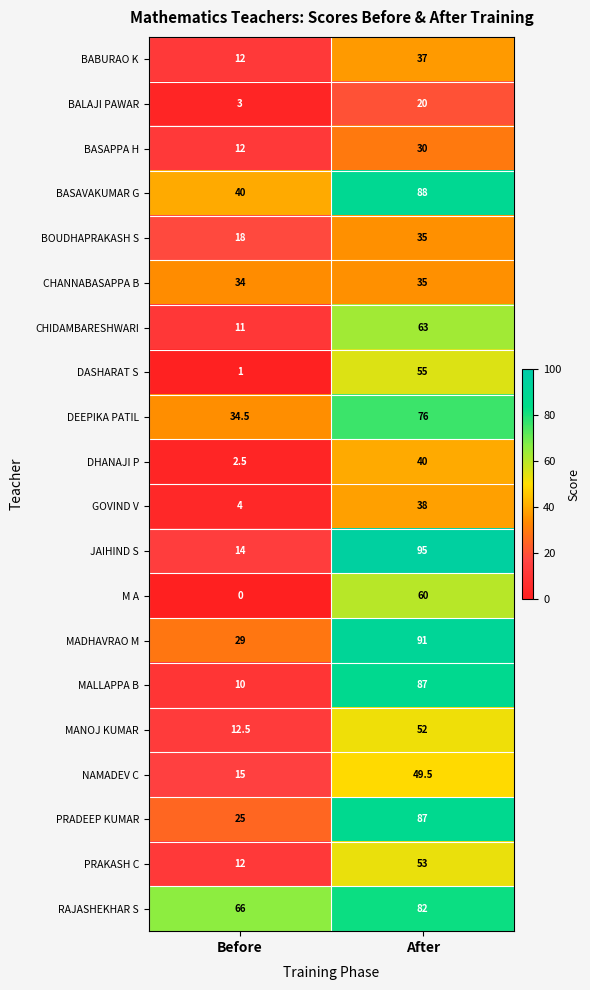

List the labels in order of BOUDHAPRAKASH S value, smallest first.

Before, After